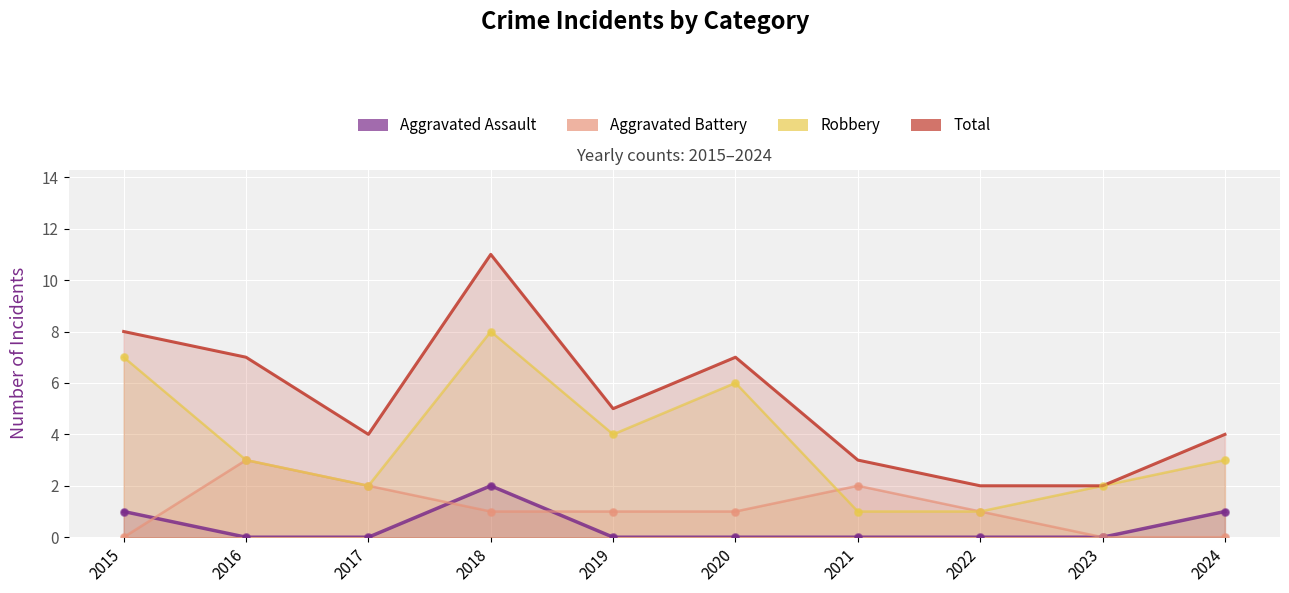

What are all the series names shown in the legend?

Aggravated Assault, Aggravated Battery, Robbery, Total